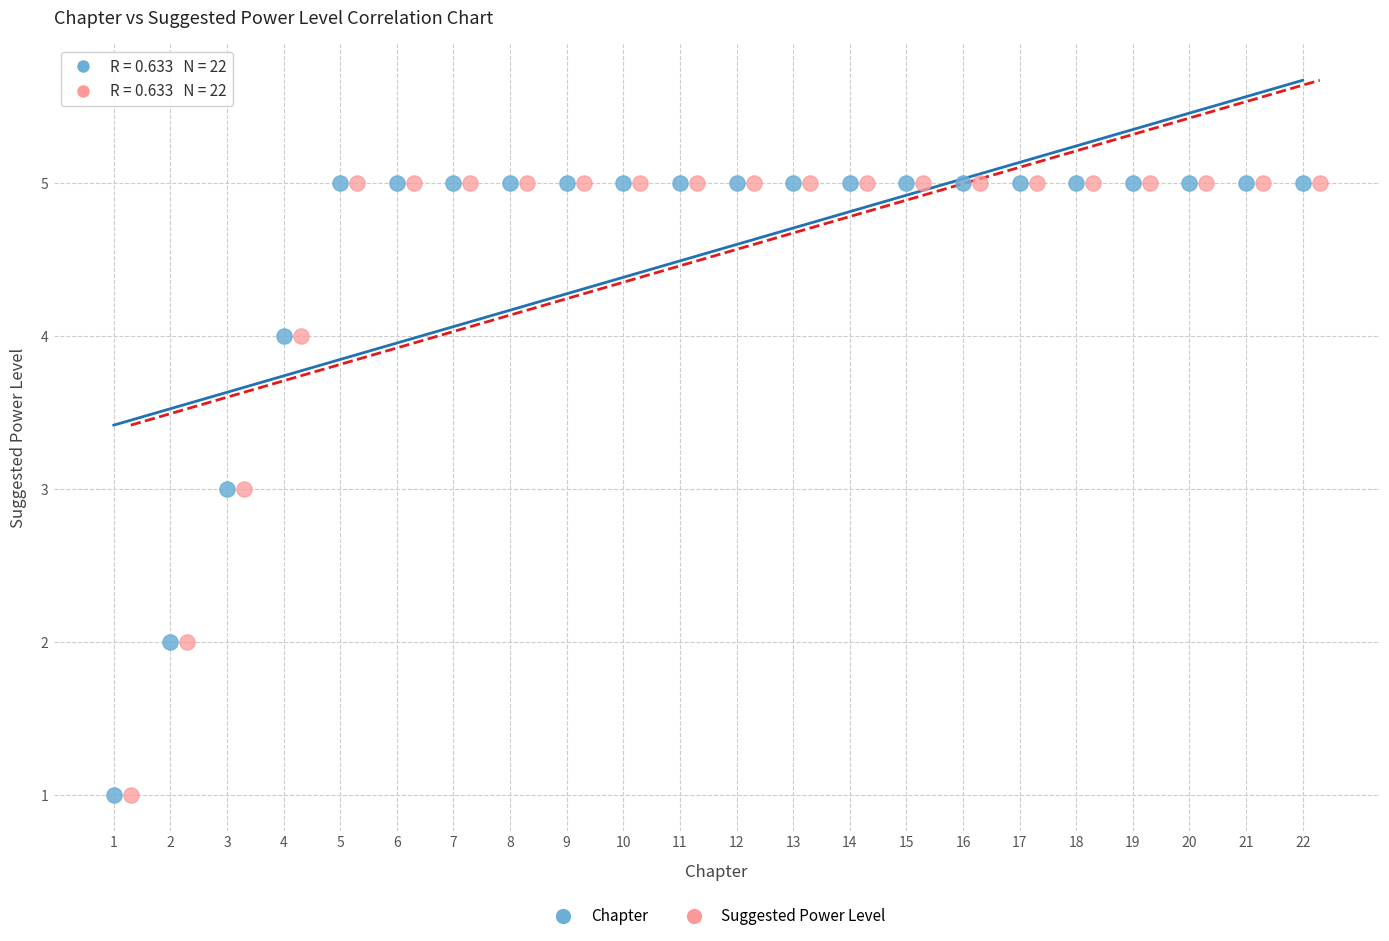

What are all the series names shown in the legend?

Chapter, Suggested Power Level